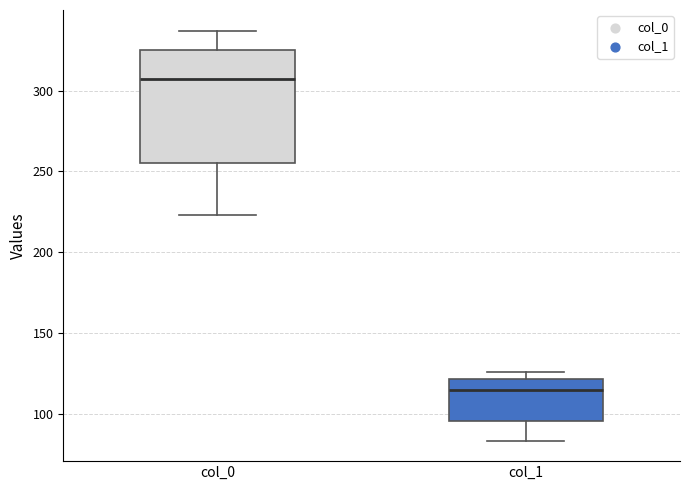

Reading left to right, read every box against the y-axis: the position of its median line, the range the box covers, and the ends of its whiskers. The values are not printed on the chart, so give them approximately, as read against the axis.

col_0: median 305, box 255 to 325, whiskers 225 to 335
col_1: median 115, box 95 to 120, whiskers 85 to 125